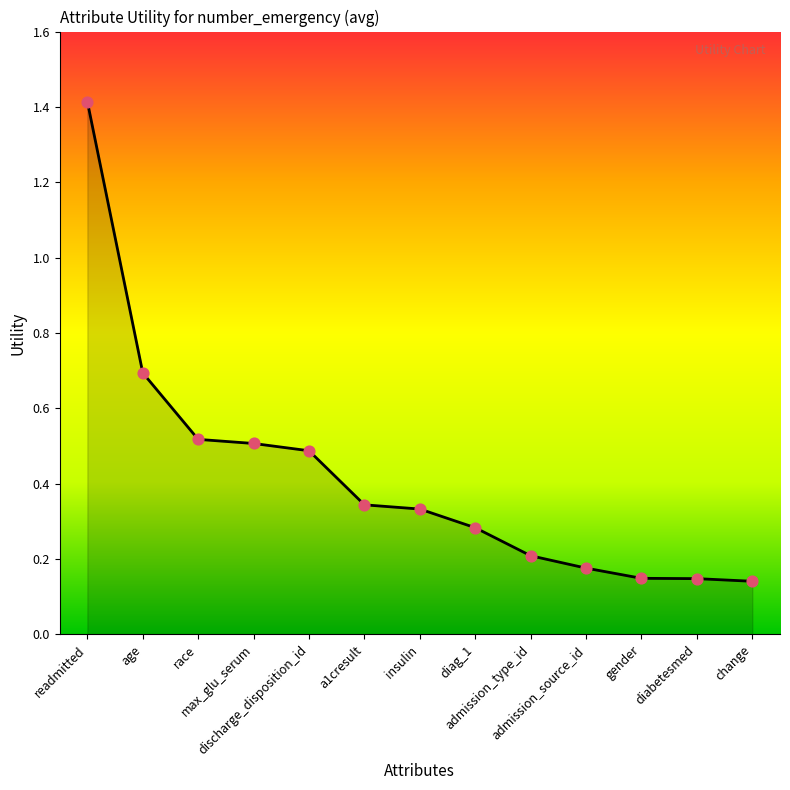

Between max_glu_serum and a1cresult, which is larger?

max_glu_serum